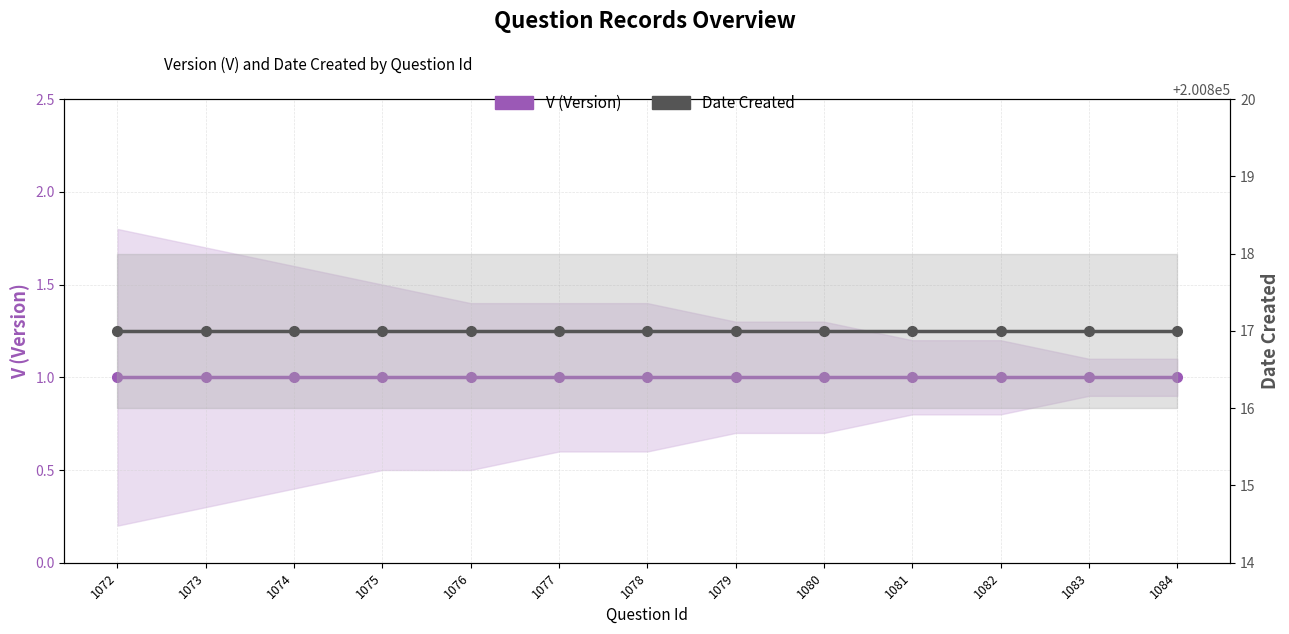

What is the value of the V (Version) point at the 11th from the left?

1